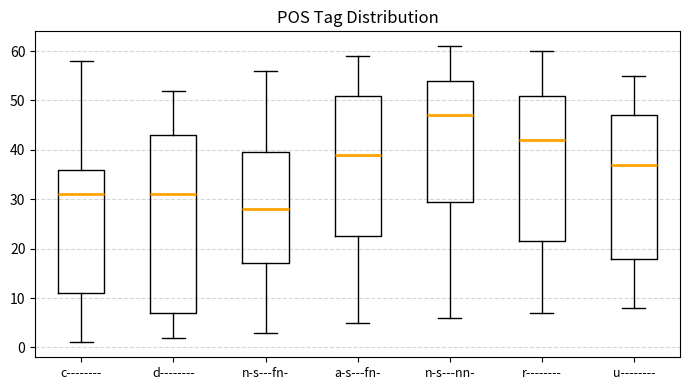

Reading left to right, transcribe this box plot: for each box, give where its median line is, the range the box spans, and where its two whiskers end, as read against the y-axis. The values are not printed on the chart, so give them approximately, as read against the axis.

c--------: median 31, box 11 to 36, whiskers 1 to 58
d--------: median 31, box 7 to 43, whiskers 2 to 52
n-s---fn-: median 28, box 17 to 40, whiskers 3 to 56
a-s---fn-: median 39, box 23 to 51, whiskers 5 to 59
n-s---nn-: median 47, box 30 to 54, whiskers 6 to 61
r--------: median 42, box 22 to 51, whiskers 7 to 60
u--------: median 37, box 18 to 47, whiskers 8 to 55